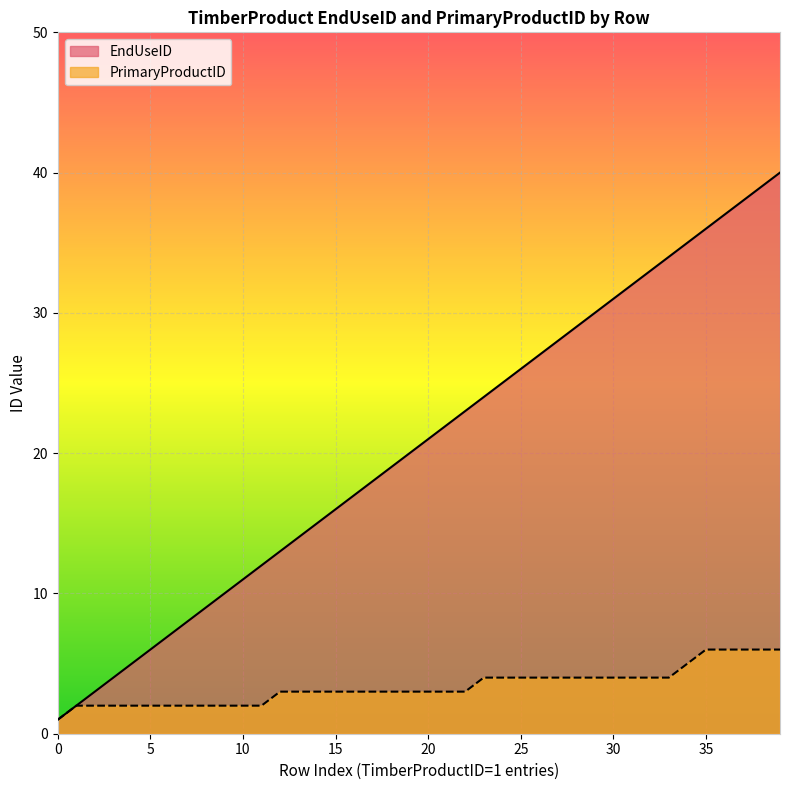

List the series in order of their overall mean, lowest first.

PrimaryProductID, EndUseID